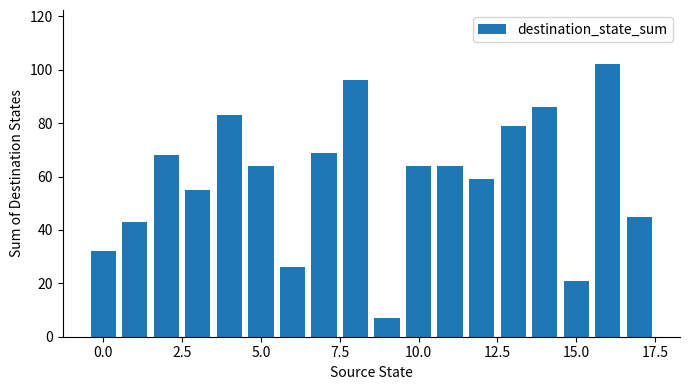

How many bars are there in total?

18